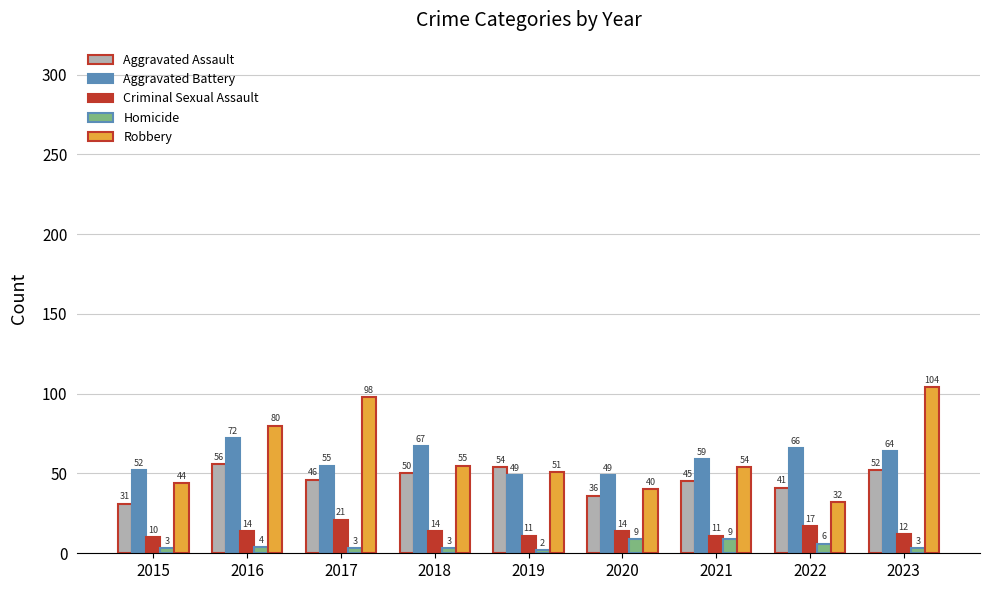

Where is Aggravated Battery nearest to the value 60?

2021